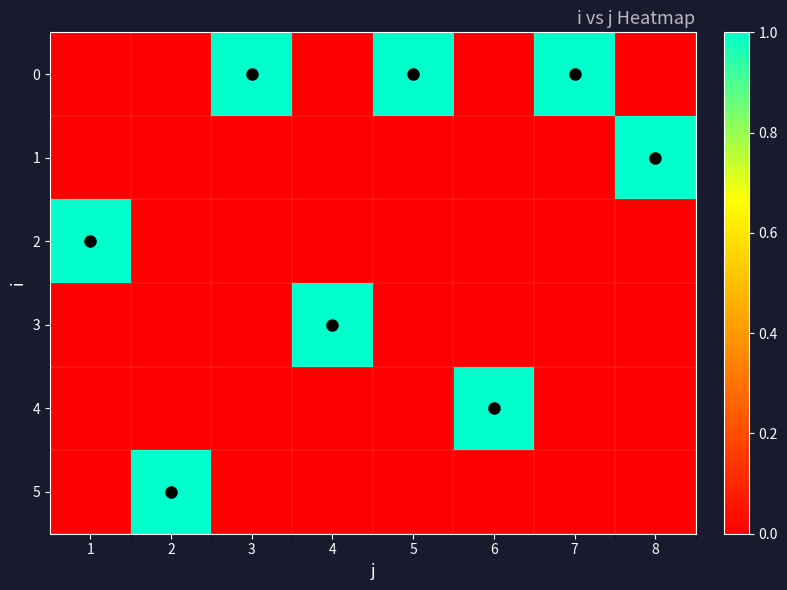

Reading left to right, transcribe all the data shown in this chart.

0: 1=0	2=0	3=1	4=0	5=1	6=0	7=1	8=0
1: 1=0	2=0	3=0	4=0	5=0	6=0	7=0	8=1
2: 1=1	2=0	3=0	4=0	5=0	6=0	7=0	8=0
3: 1=0	2=0	3=0	4=1	5=0	6=0	7=0	8=0
4: 1=0	2=0	3=0	4=0	5=0	6=1	7=0	8=0
5: 1=0	2=1	3=0	4=0	5=0	6=0	7=0	8=0